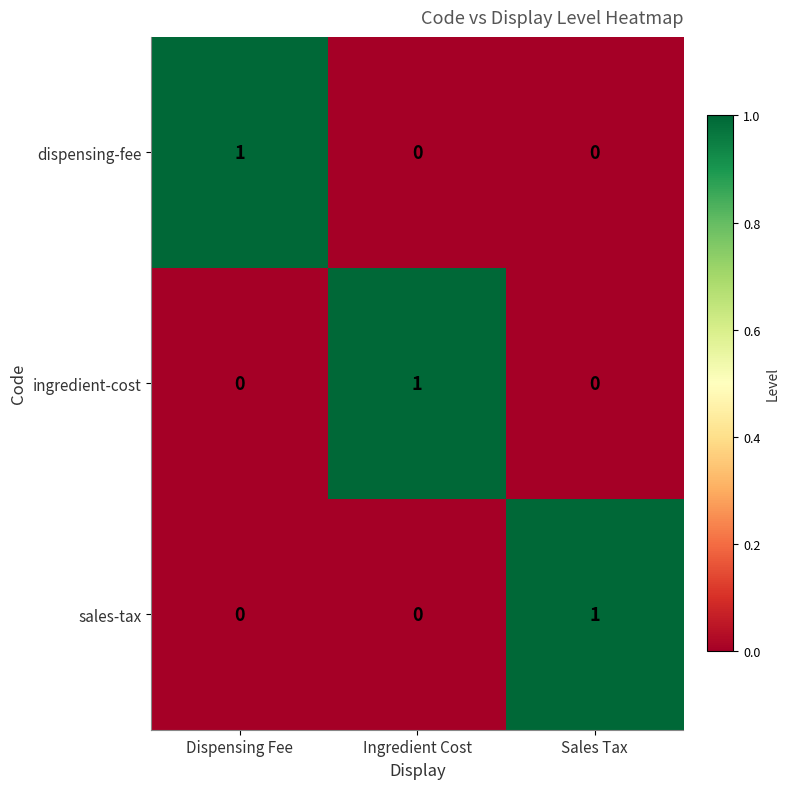

How many categories are shown in the chart?

3